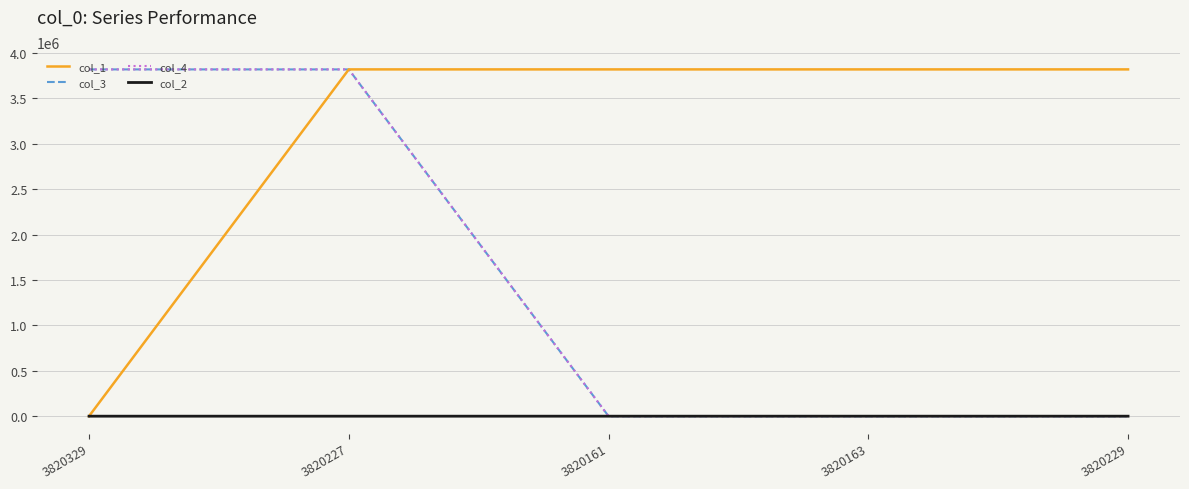

True or false: col_2 has a value of 2 at 3820227.

True